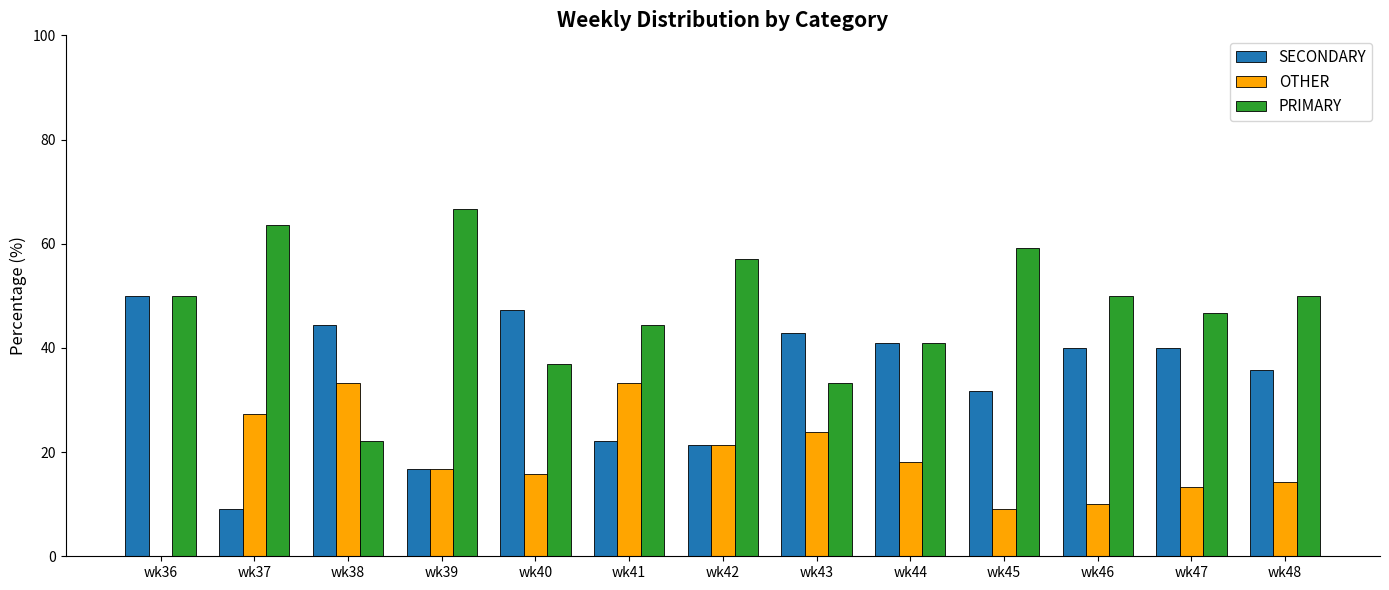

Does the chart contain stacked bars?

No